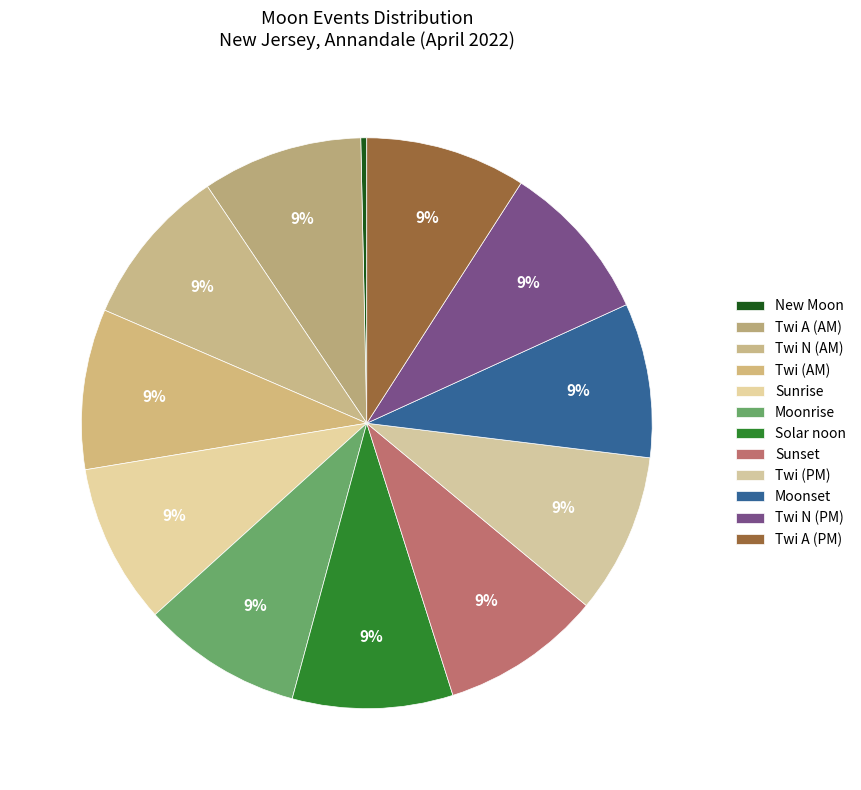

To the nearest percent, what percentage of the pie is Solar noon?

9%